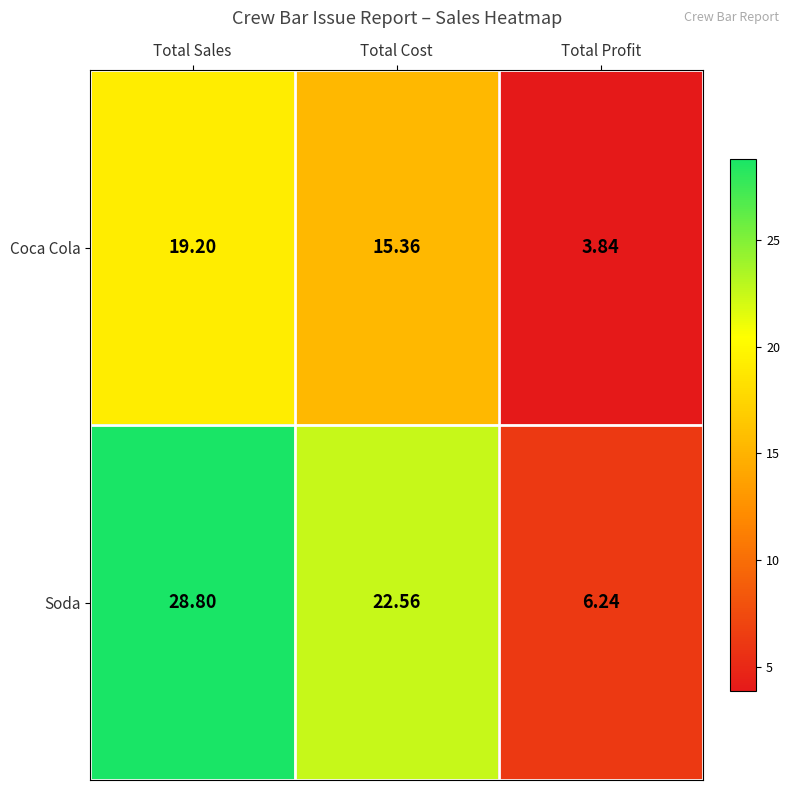

Rank the categories by Coca Cola value from highest to lowest.

Total Sales, Total Cost, Total Profit